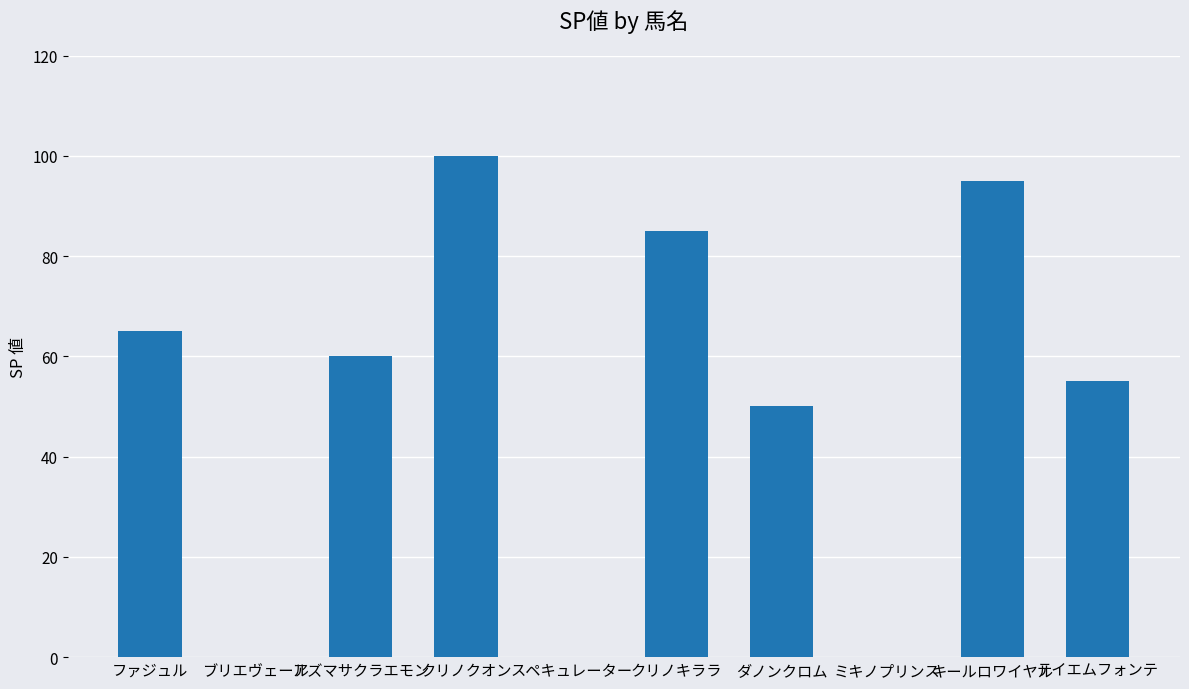

Where is the data nearest to the value 50?

ダノンクロム